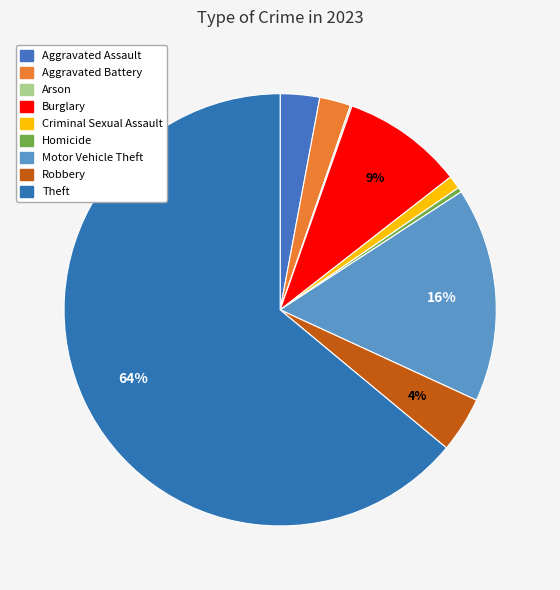

Which slice is the smallest?

Arson